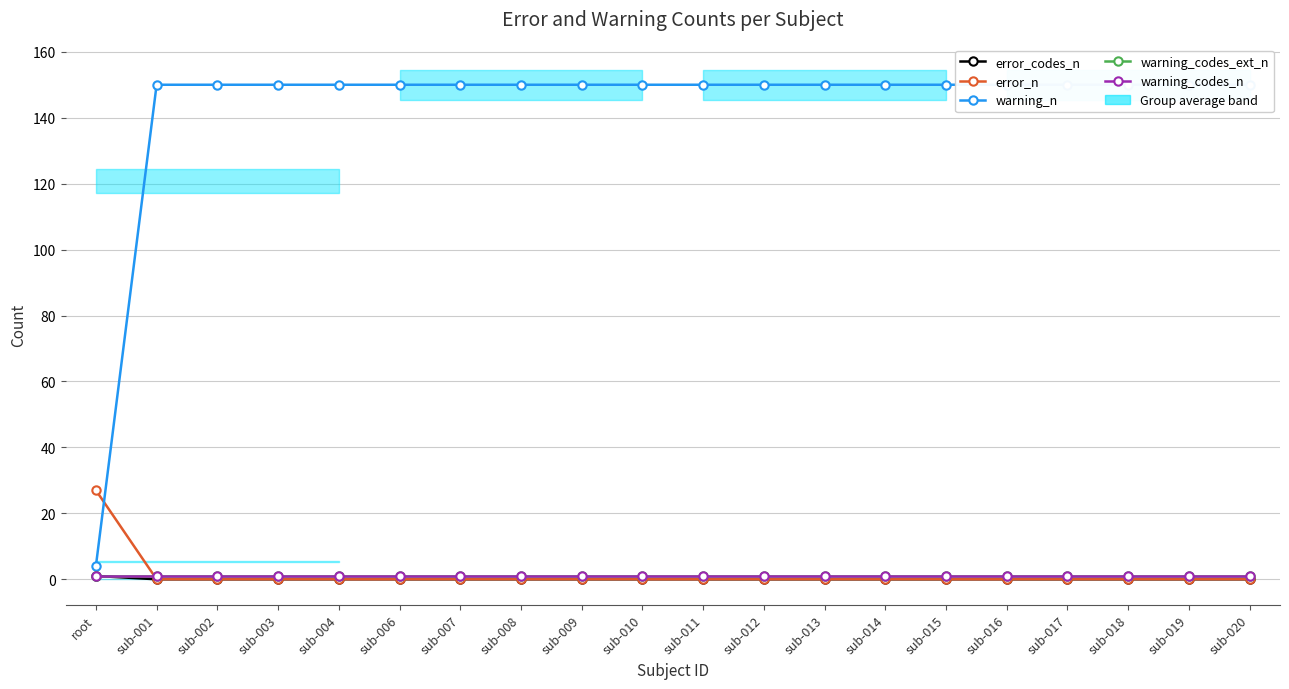

Which series has the largest total across all categories?

warning_n